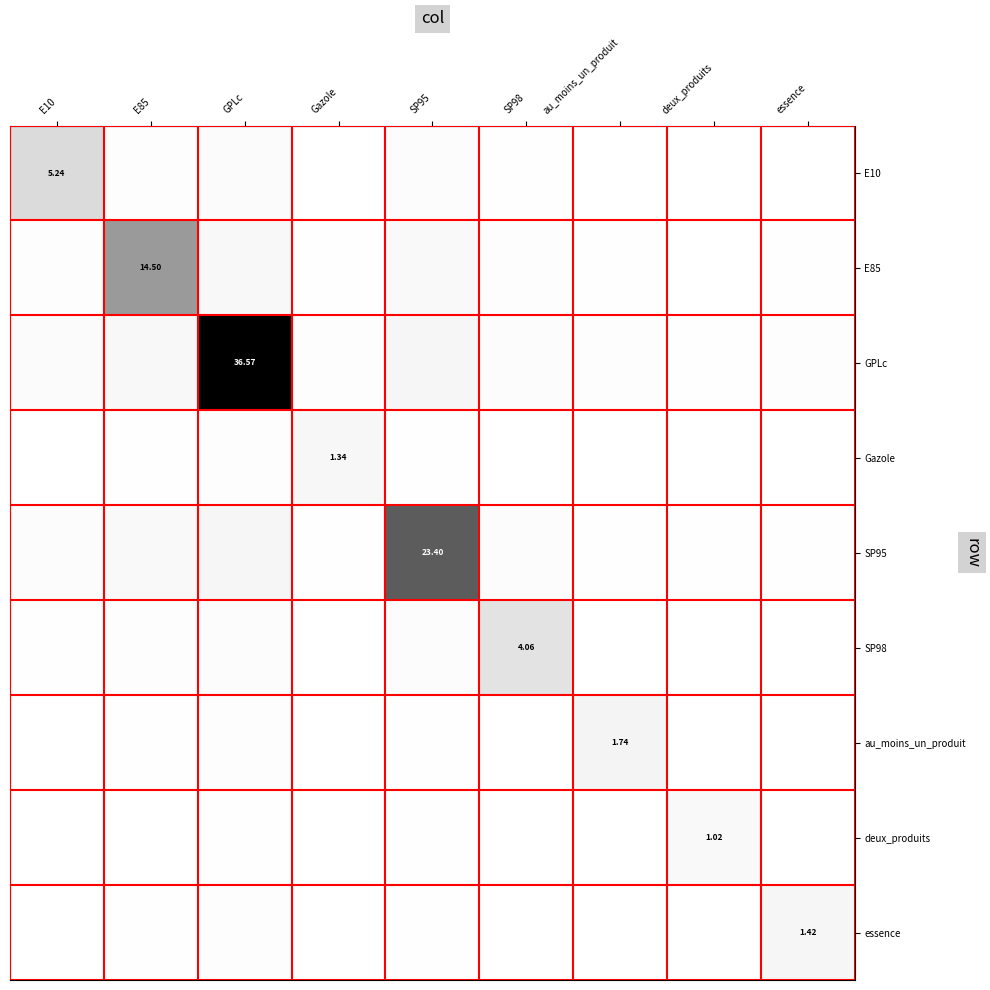

Rank the series at Gazole from lowest to highest value.

deux_produits, essence, au_moins_un_produit, SP98, E10, E85, SP95, GPLc, Gazole